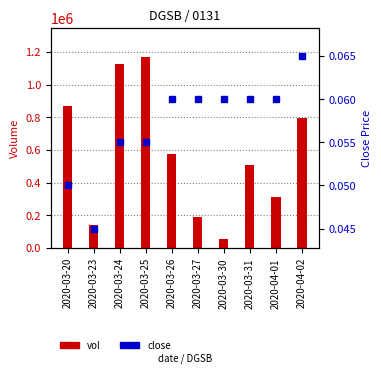

What is the total value across all series at 2020-03-23?

138000.0